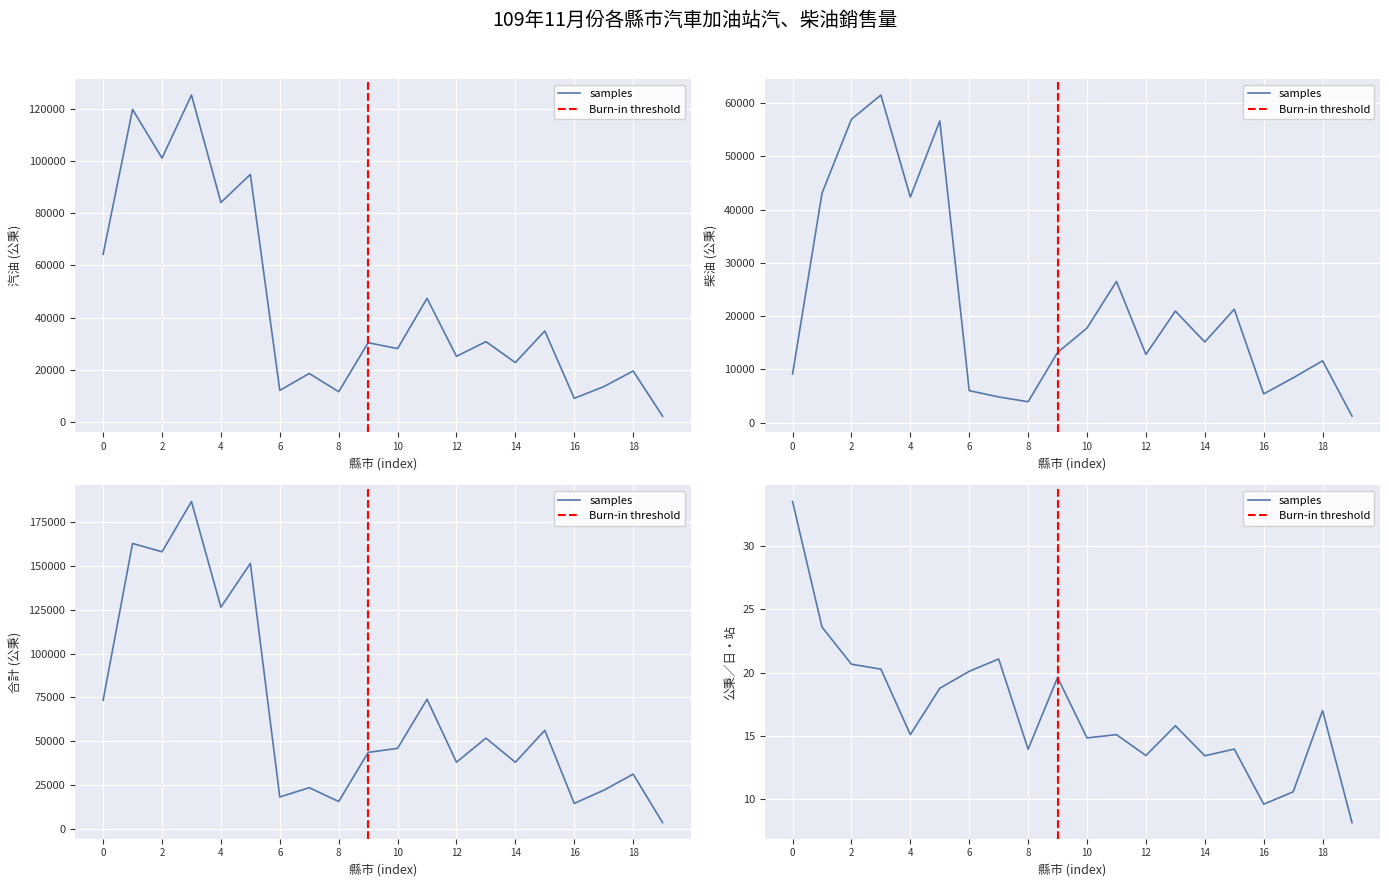

At 14, list the series in order from largest to smallest.

合計, 汽油, 柴油, 公秉/日‧站